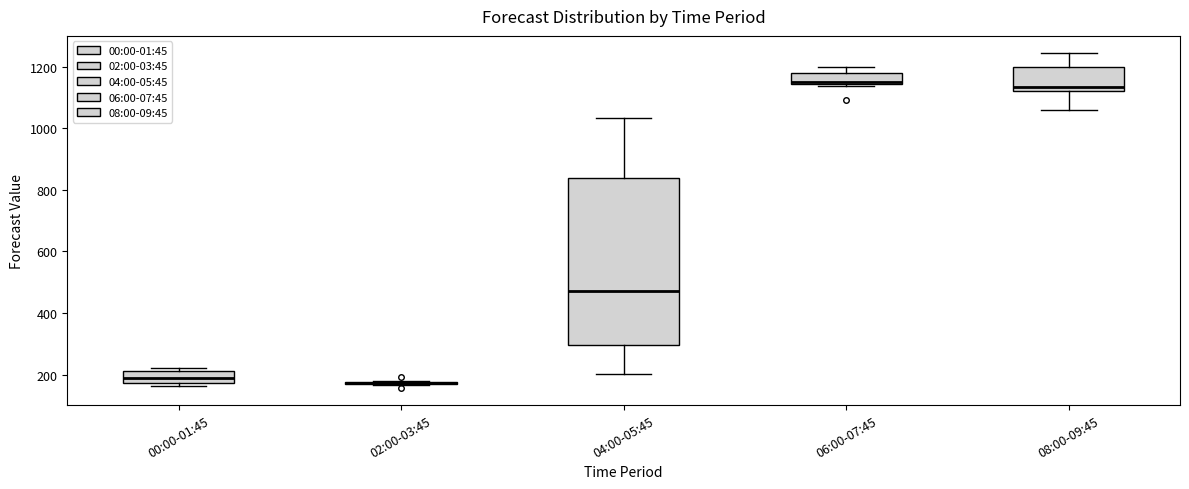

Which box is the tallest, from its lower edge to its upper edge?

04:00-05:45